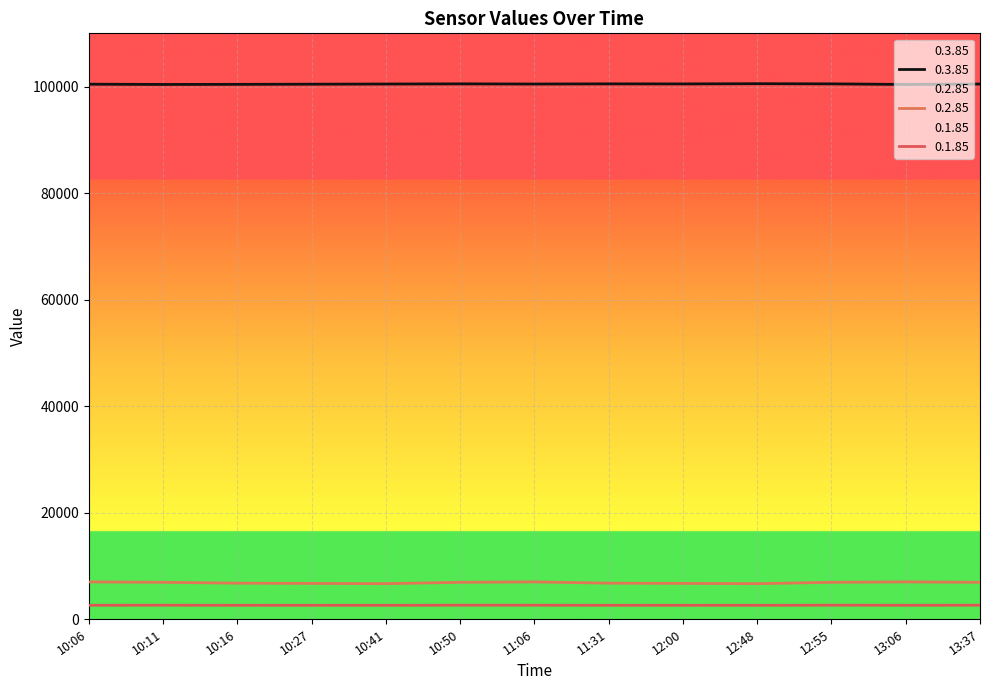

Is it true that 0.2.85 equals 6907 at 13:37?

True